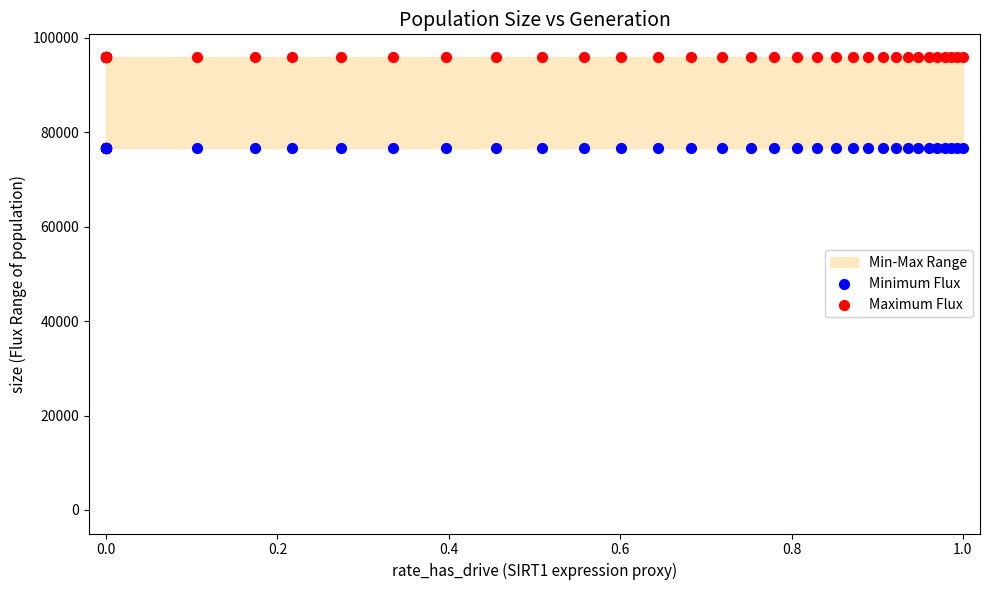

Which series reaches the minimum Y coordinate?

Minimum Flux